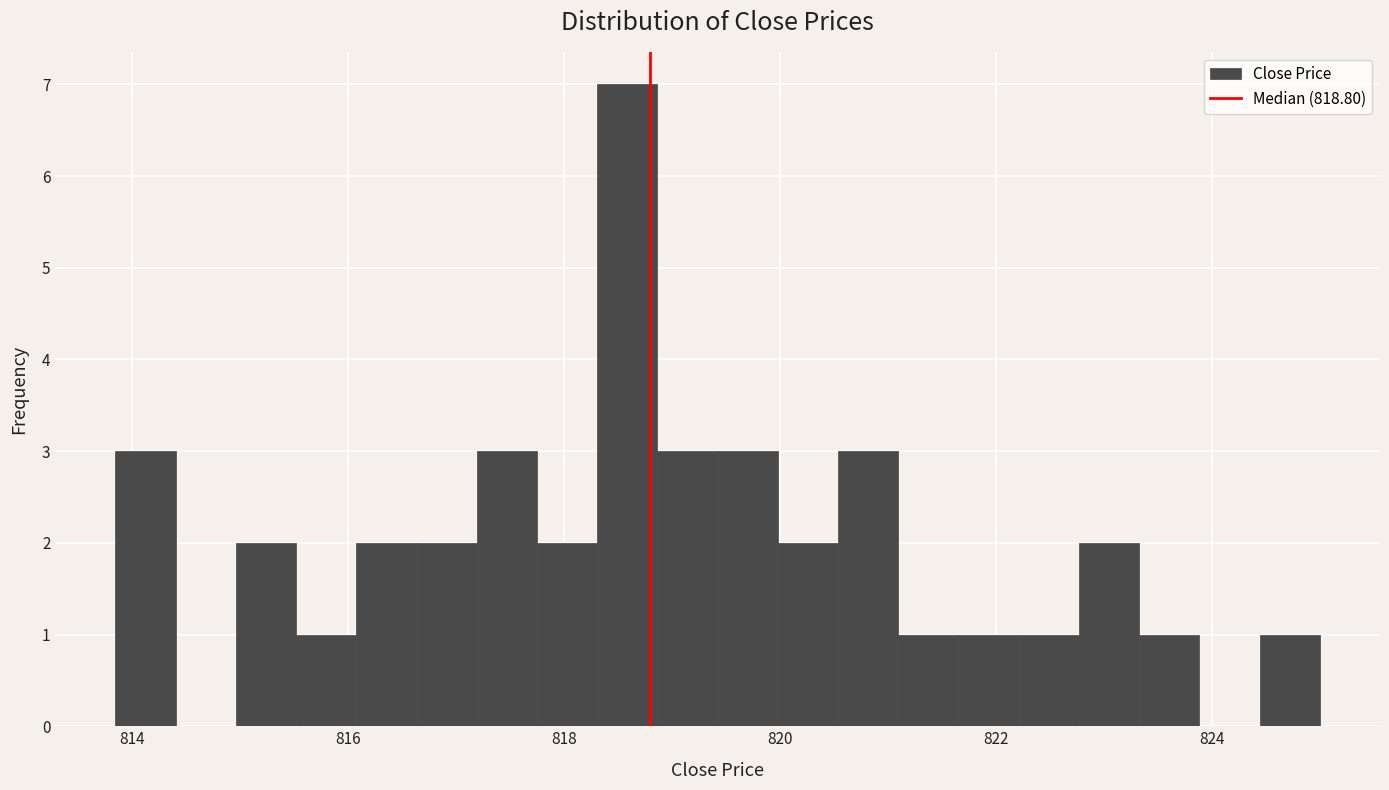

Around what value on the x-axis is the tallest bar? Give the approximate position of its centre, as read against the axis.

818.6